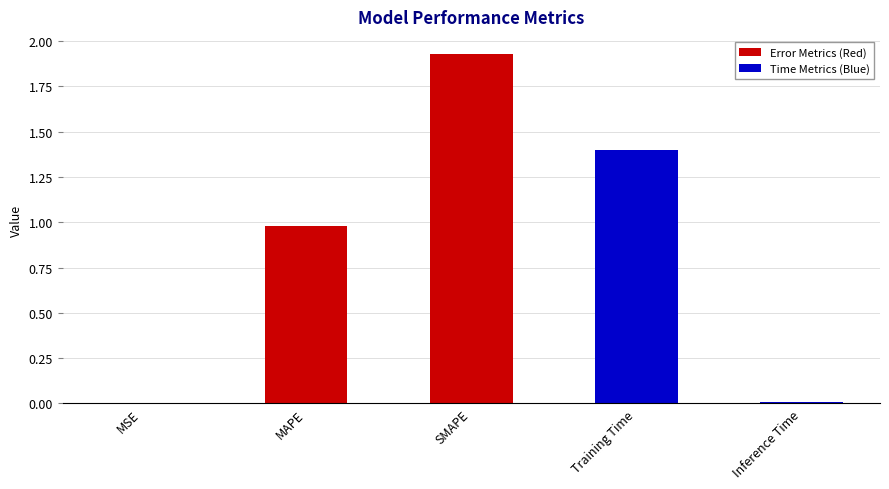

Which label corresponds to the largest value in the chart?

SMAPE